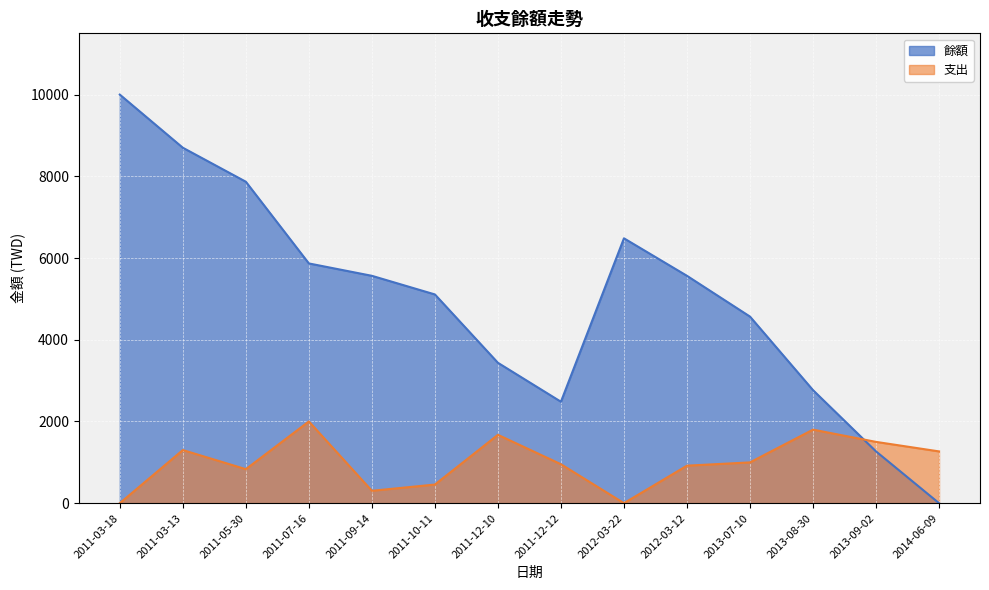

What is the difference between the 支出 values at 2013-07-10 and 2011-03-13?

302